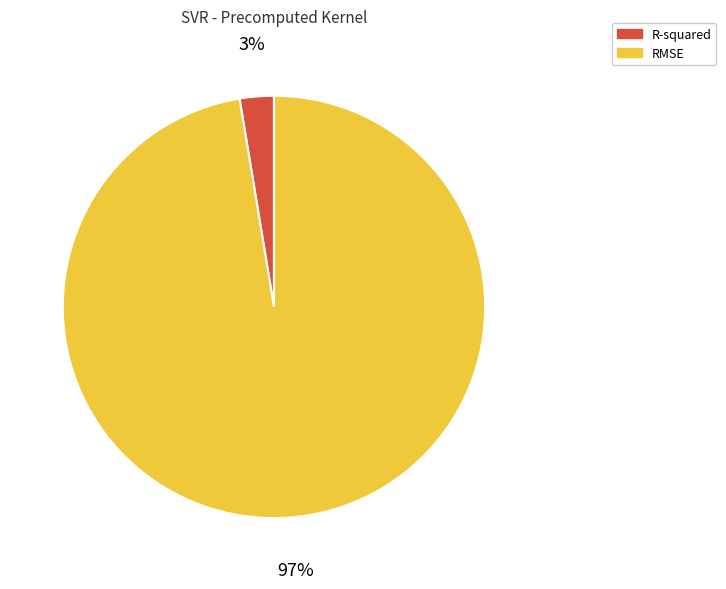

To the nearest percent, what is the average slice percentage?

50%